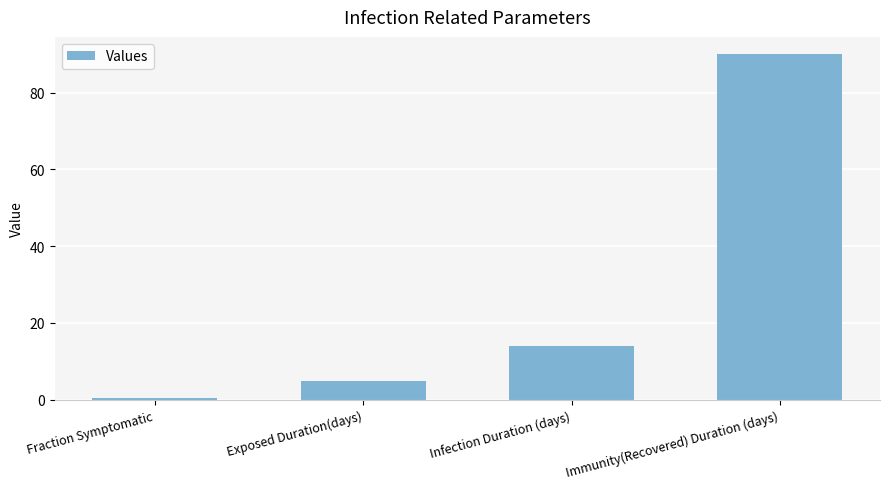

How many series are shown in this chart?

1